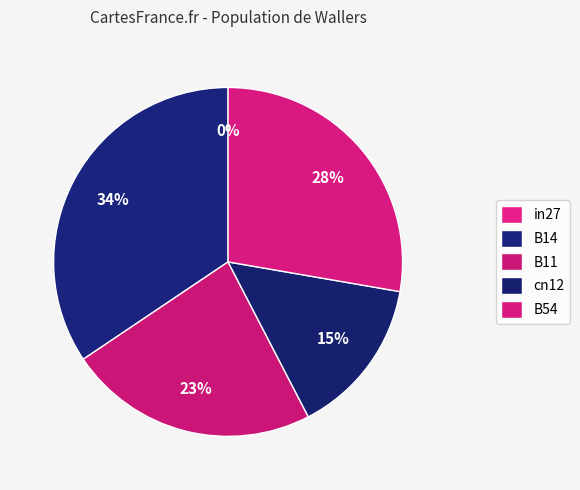

Count the number of slices in the pie.

5